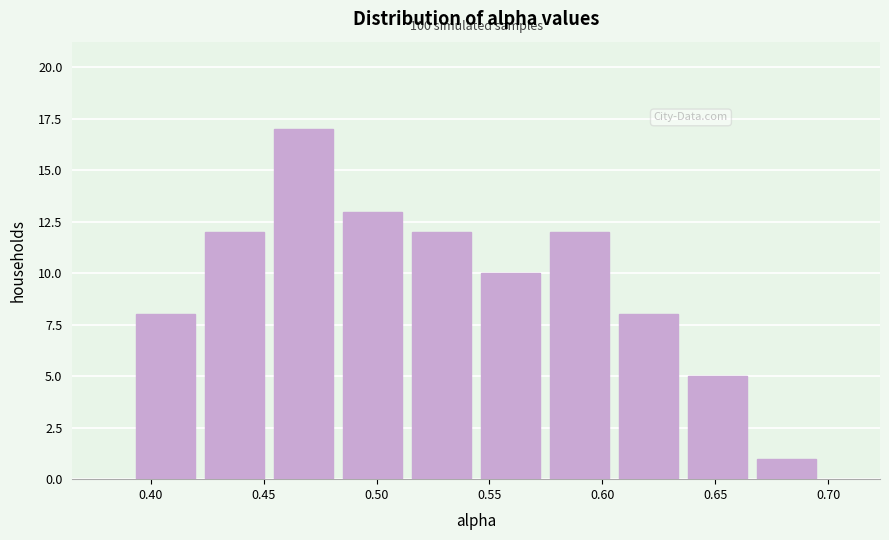

Over which range of the x-axis is the bar tallest?

0.450 to 0.485